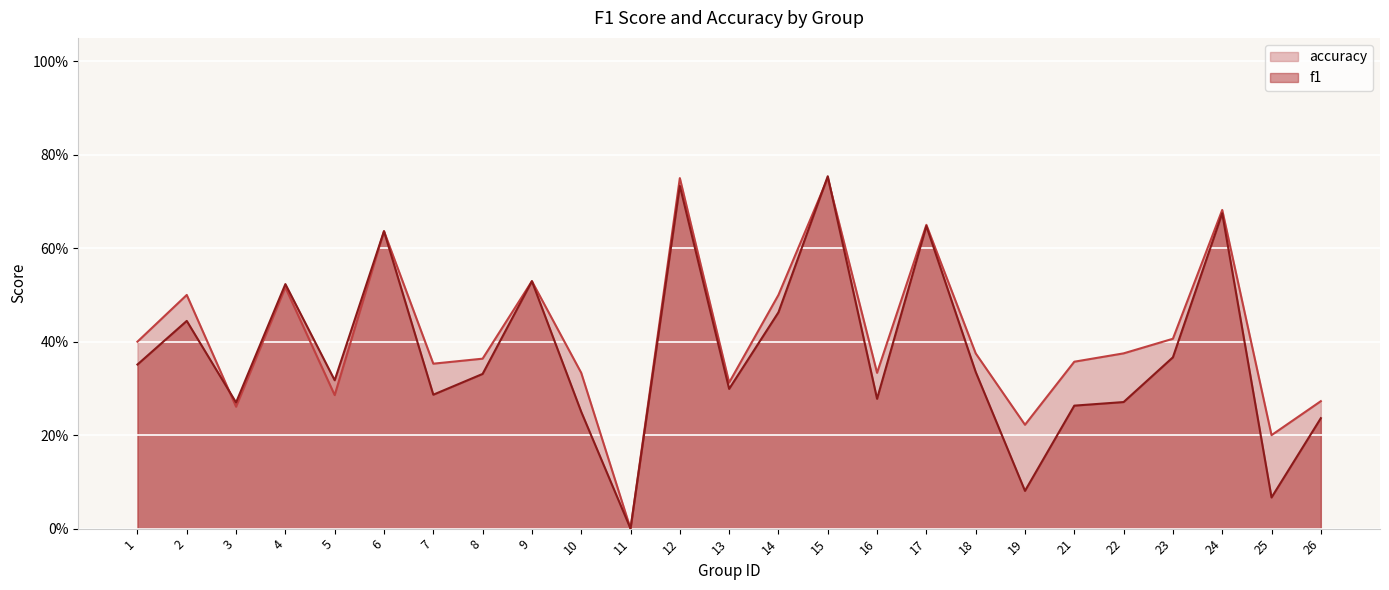

Which label corresponds to the smallest value in the chart?

11